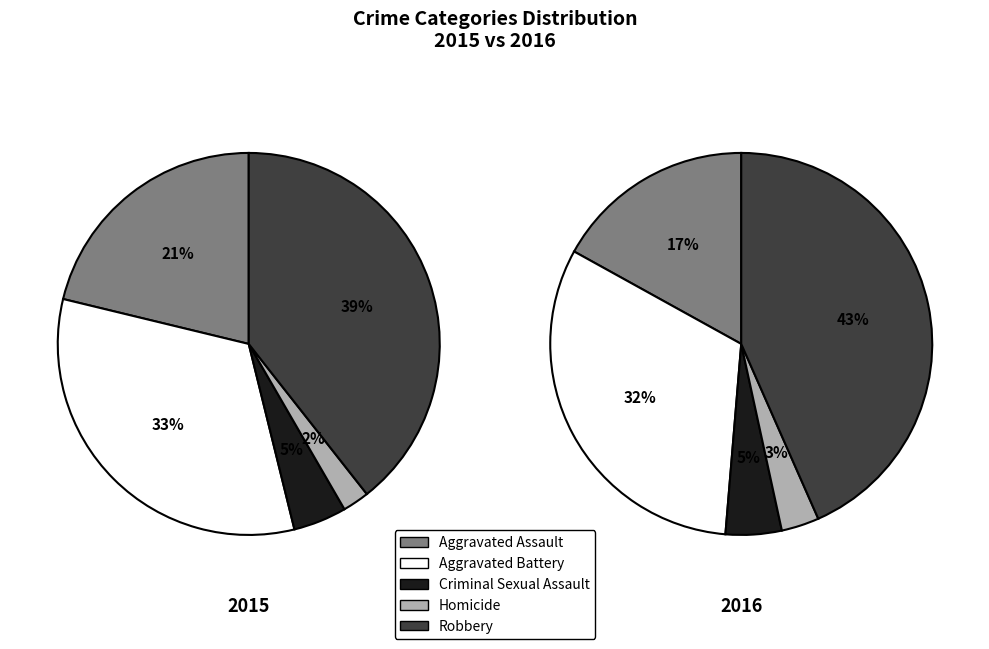

How many slices are in this pie chart?

5